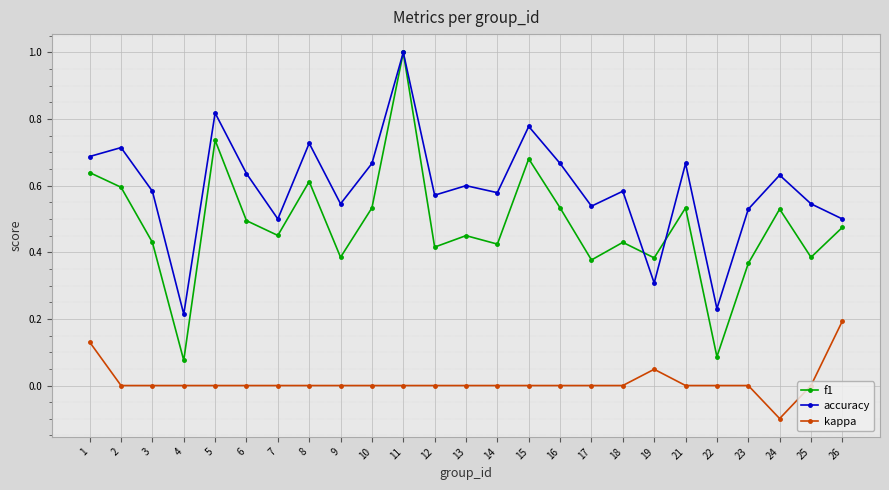

Is it true that kappa equals 0.0 at 7?

True